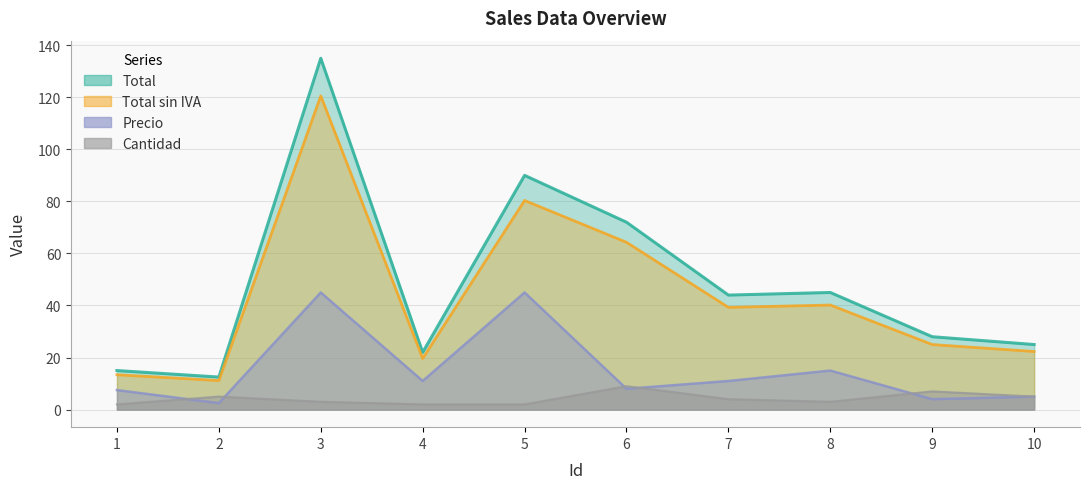

At 5, list the series in order from largest to smallest.

Total, Total sin IVA, Precio, Cantidad